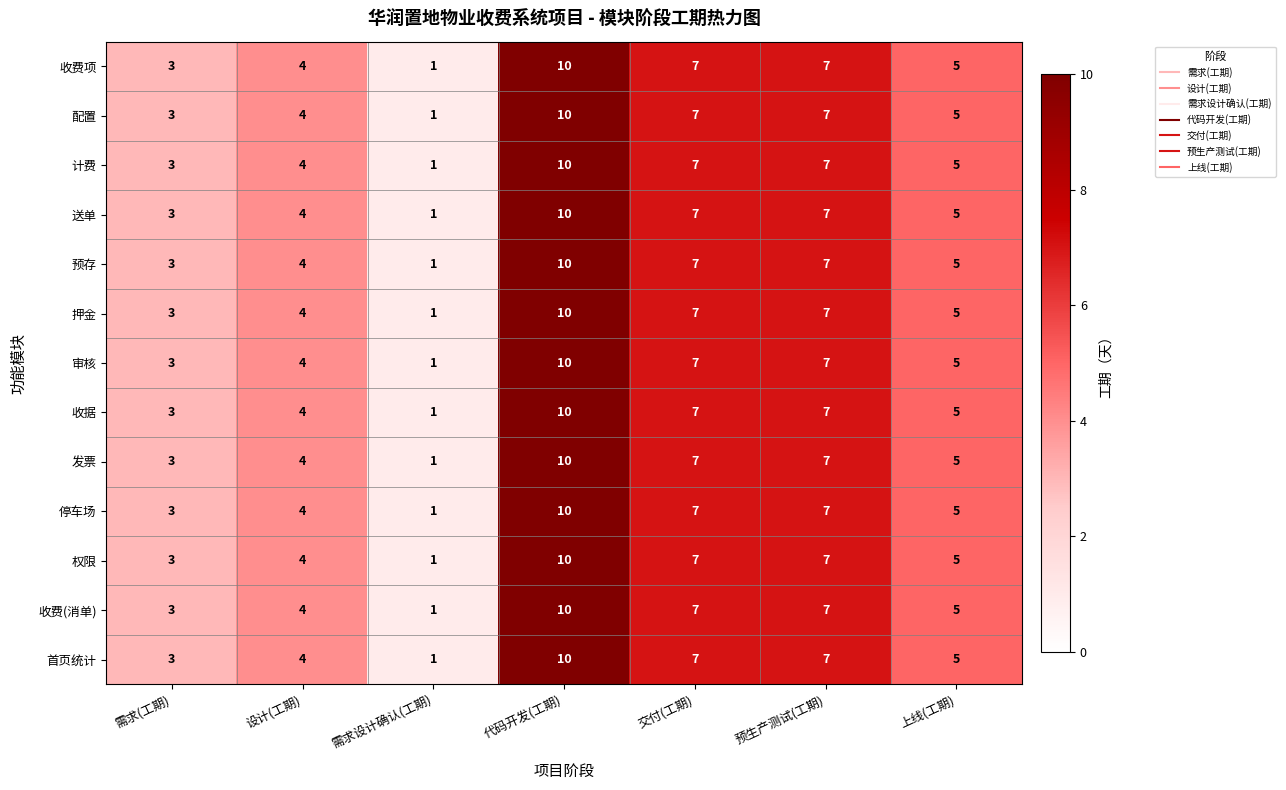

What is the maximum value for 收费(消单)?

10